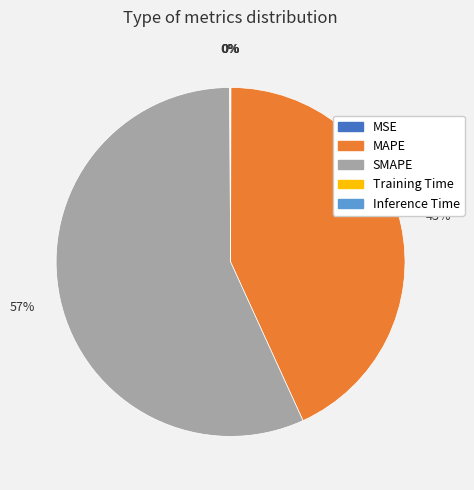

To the nearest percent, what is the average slice percentage?

20%